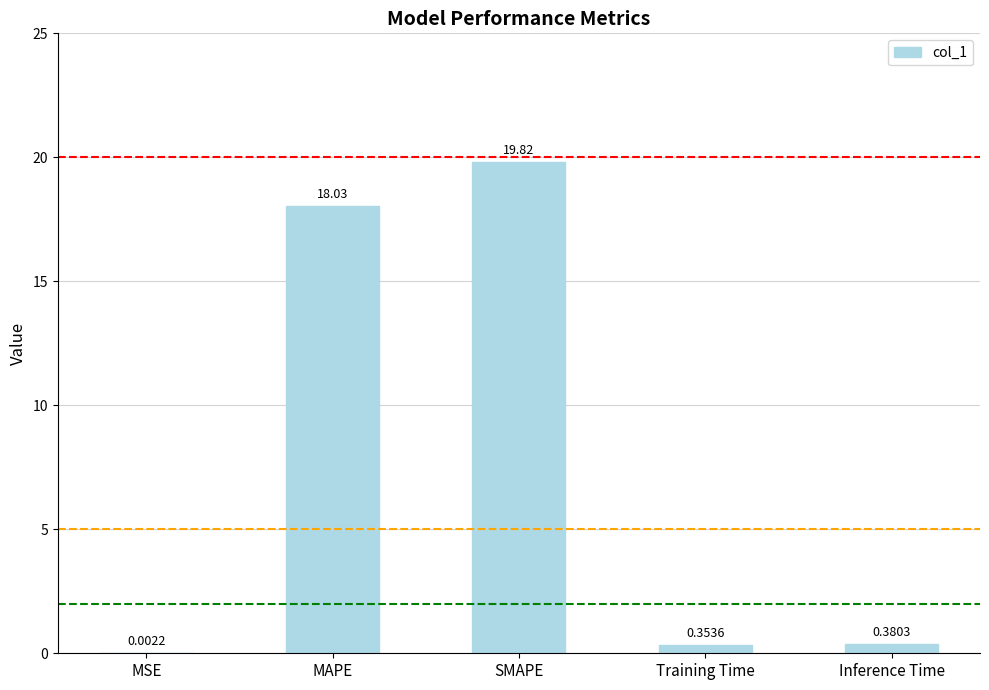

What is the sum of the values at Training Time and Inference Time?

0.7